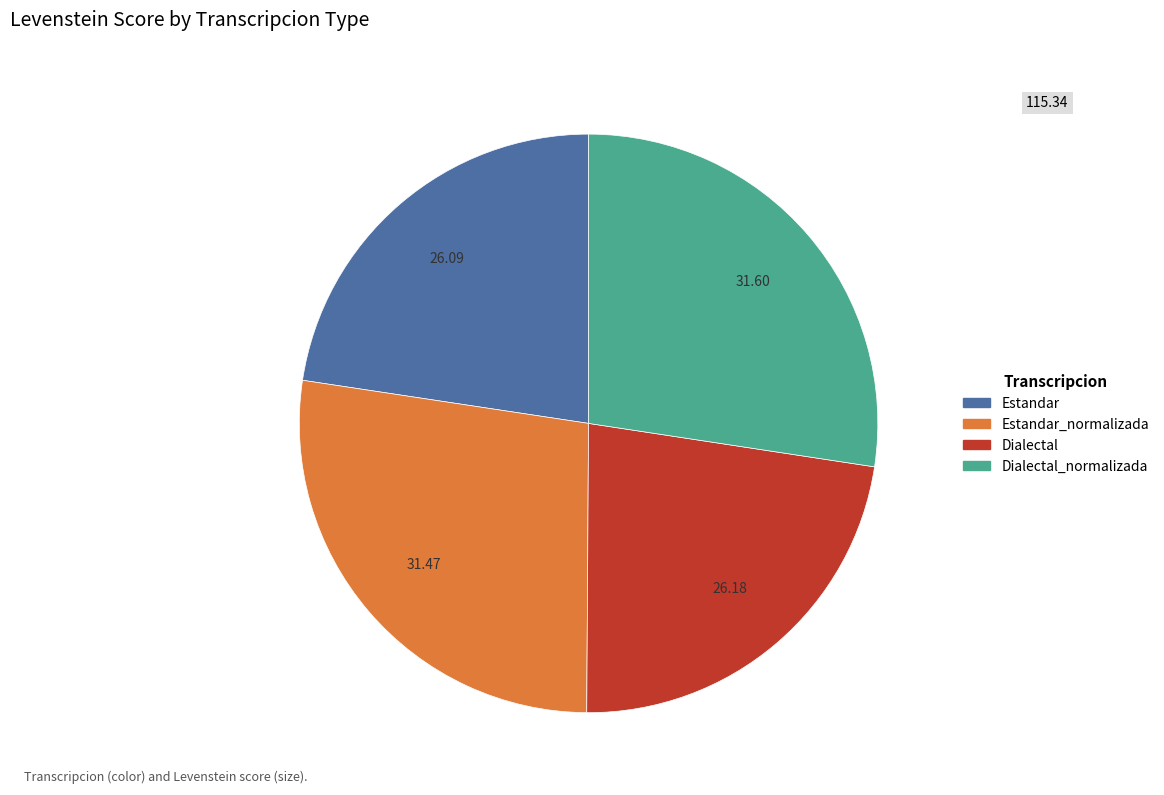

How many segments does this pie chart have?

4